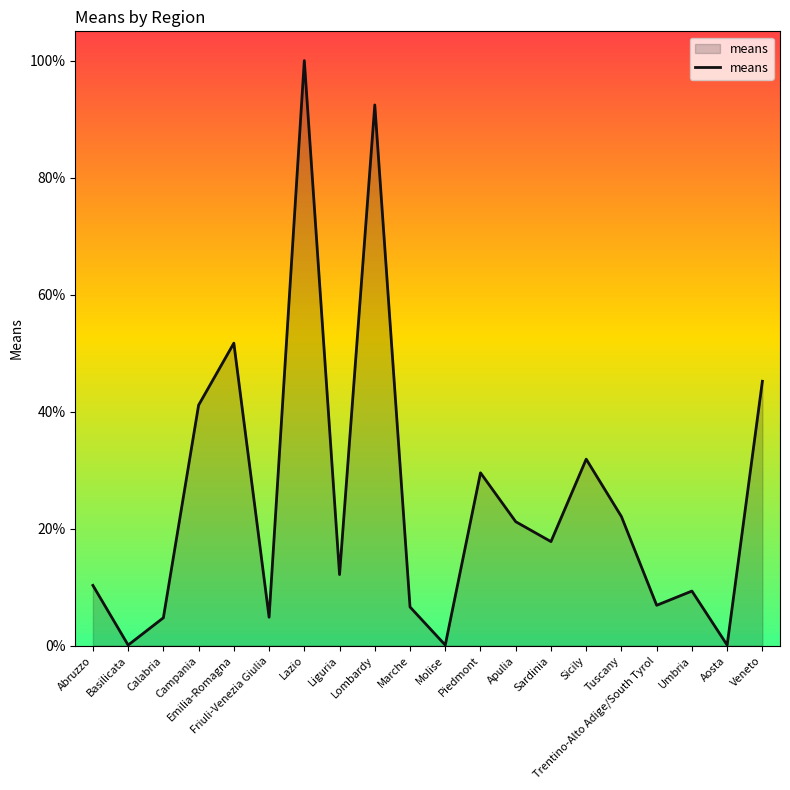

True or false: the data shows 51.7 at Emilia-Romagna.

True